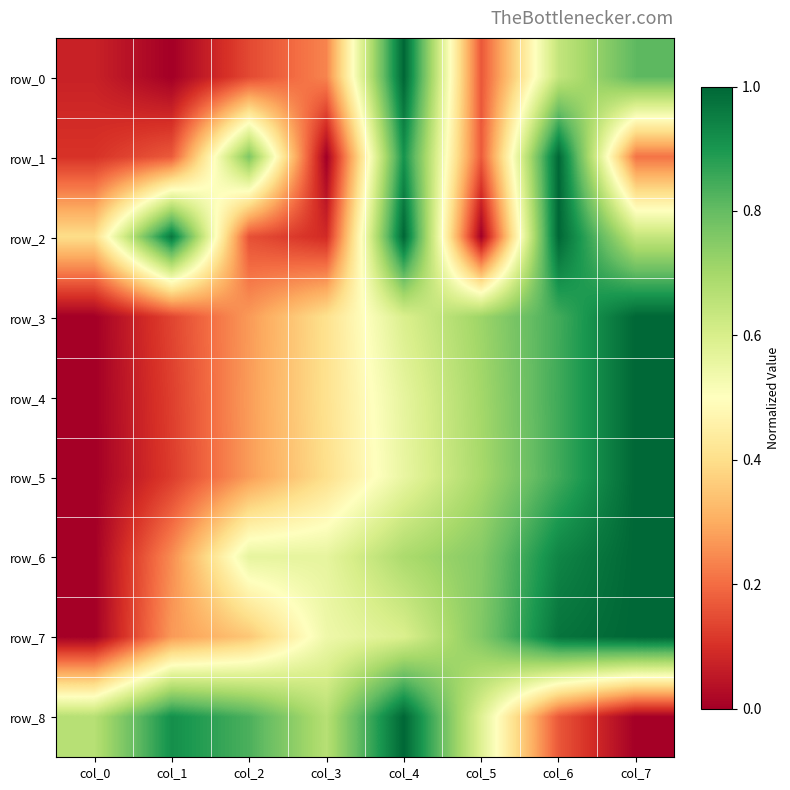

Is it true that row_6 equals 1.0 at col_7?

True